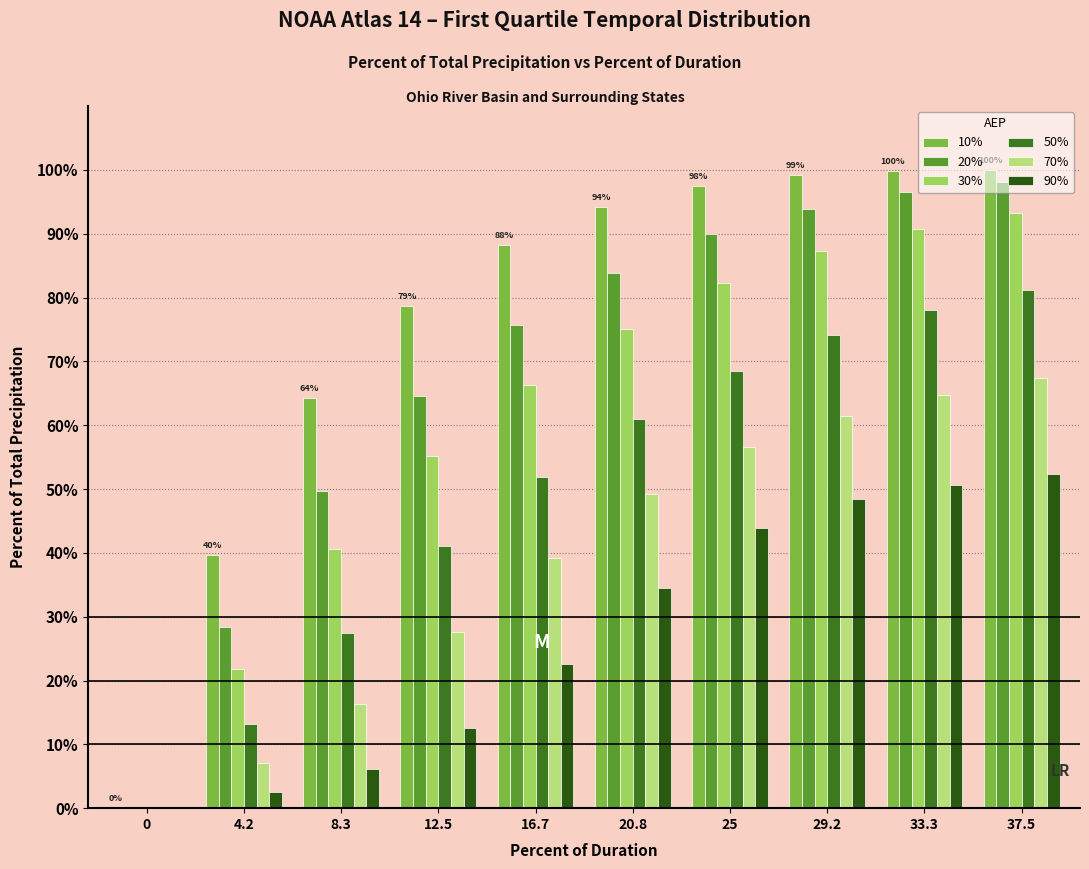

What is the sum of all 50% values?

496.3